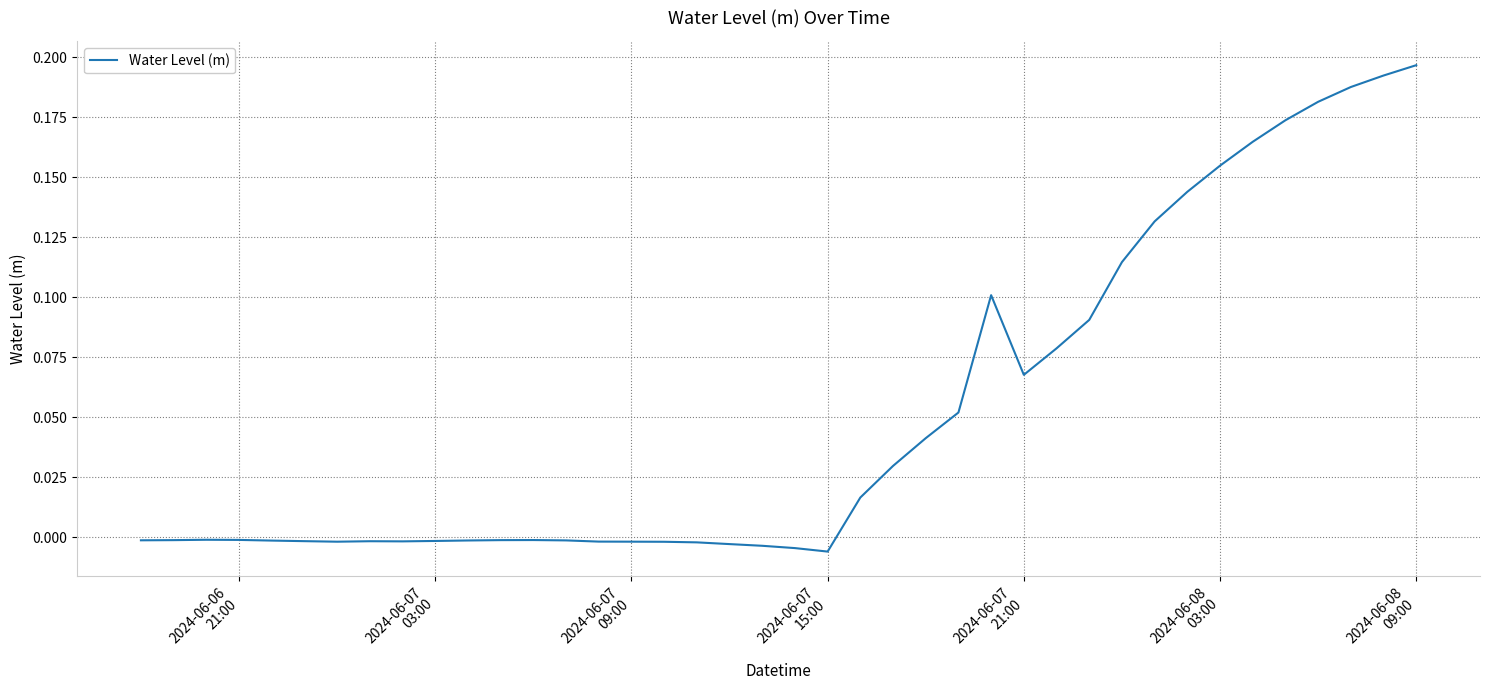

How many points are lower than both their immediate neighbors (excluding endpoints)?

4